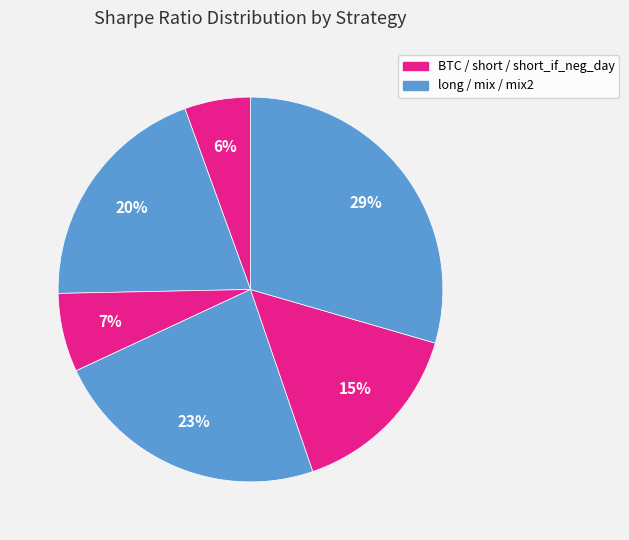

Count the number of slices in the pie.

6